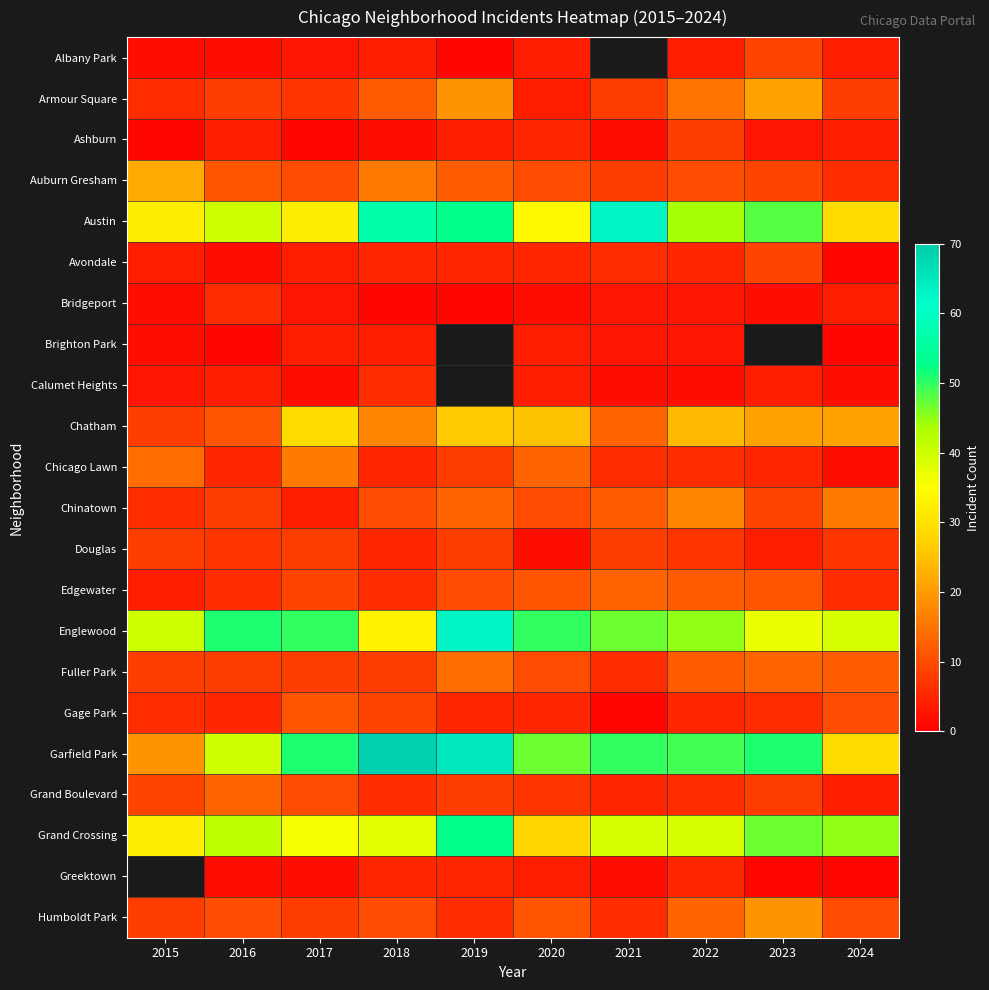

What is the maximum value shown in the chart?

69.0